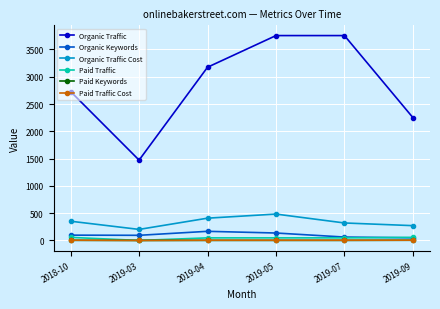

What is the highest value of the Organic Keywords series?

167